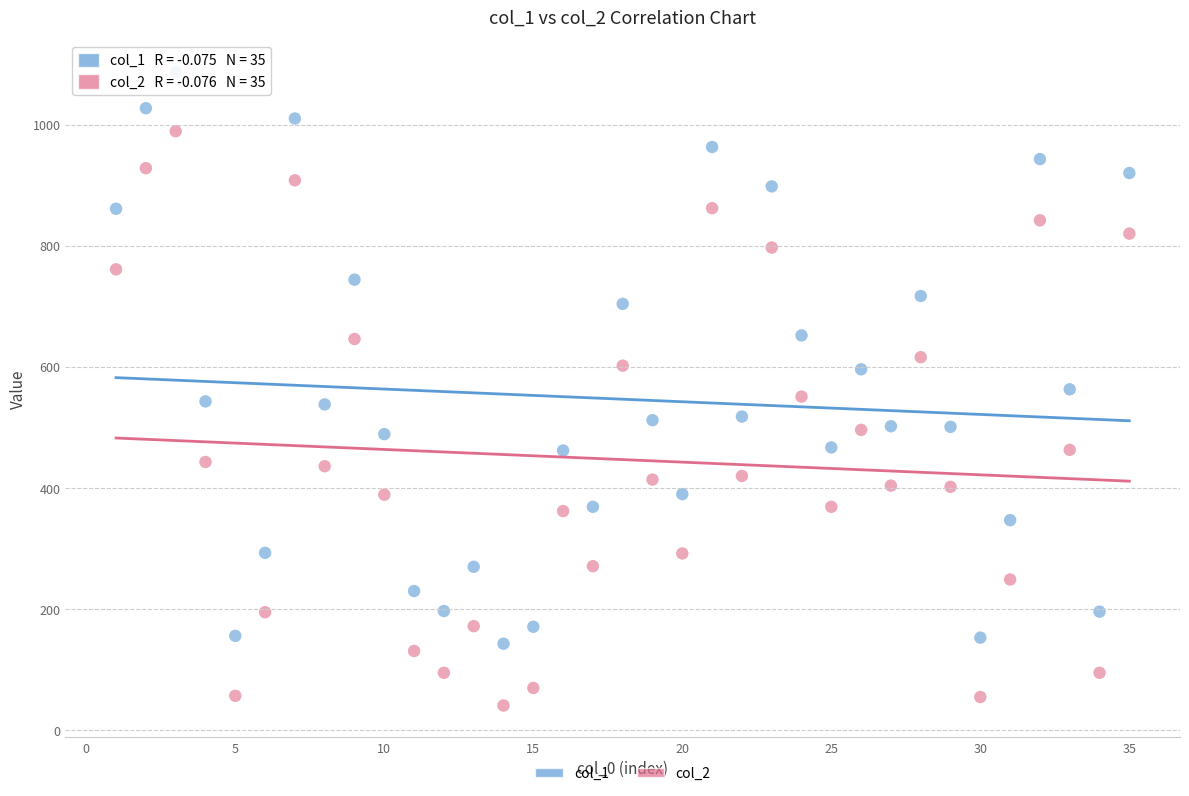

Which series contains the highest Y value?

col_1